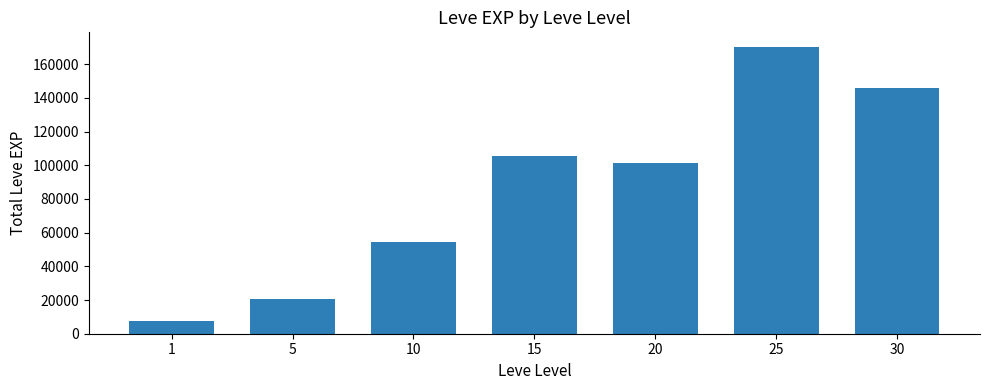

The value at 15 is 105380. True or false?

True